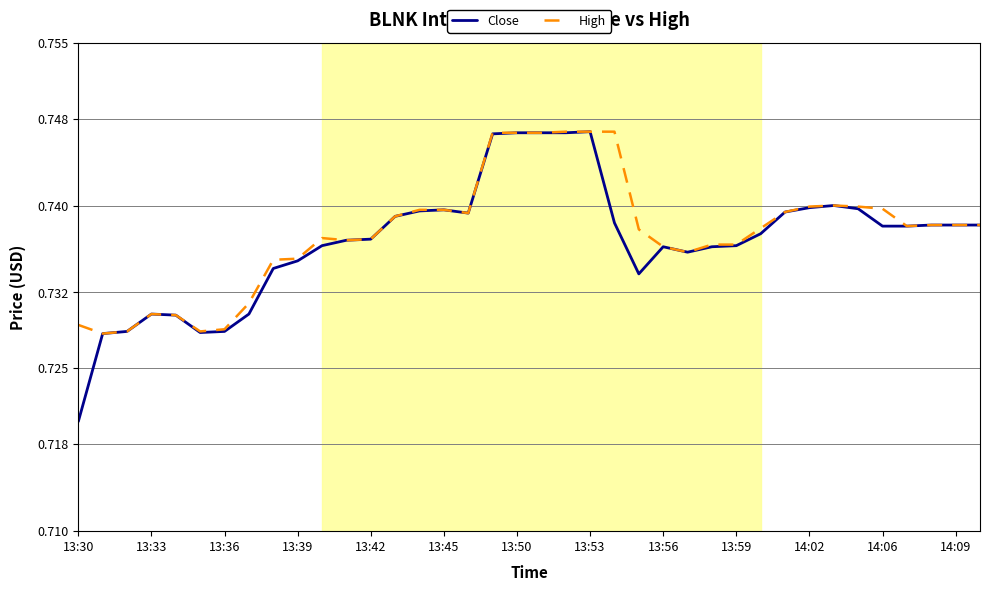

Which series has the widest spread of values?

Close